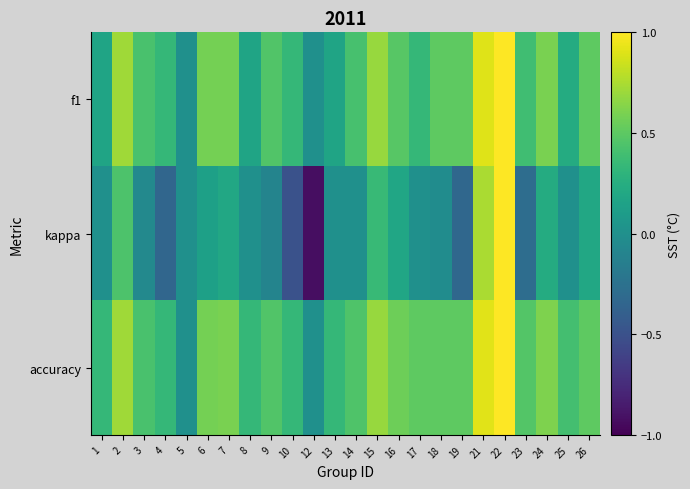

Reading right to left, transcribe all the data shown in this chart.

f1: 26=0.5	25=0.2	24=0.6	23=0.4	22=1.0	21=0.9	19=0.5	18=0.5	17=0.3	16=0.5	15=0.7	14=0.4	13=0.2	12=0.0	10=0.3	9=0.5	8=0.2	7=0.6	6=0.6	5=0.0	4=0.3	3=0.4	2=0.7	1=0.2
kappa: 26=0.2	25=0.0	24=0.2	23=-0.3	22=1.0	21=0.7	19=-0.3	18=-0.0	17=0.0	16=0.2	15=0.4	14=0.0	13=0.0	12=-0.9	10=-0.5	9=-0.1	8=0.0	7=0.2	6=0.1	5=0.0	4=-0.3	3=-0.1	2=0.4	1=0.0
accuracy: 26=0.5	25=0.4	24=0.6	23=0.5	22=1.0	21=0.9	19=0.5	18=0.5	17=0.5	16=0.6	15=0.7	14=0.5	13=0.3	12=0.0	10=0.3	9=0.5	8=0.3	7=0.6	6=0.6	5=0.0	4=0.3	3=0.4	2=0.7	1=0.3